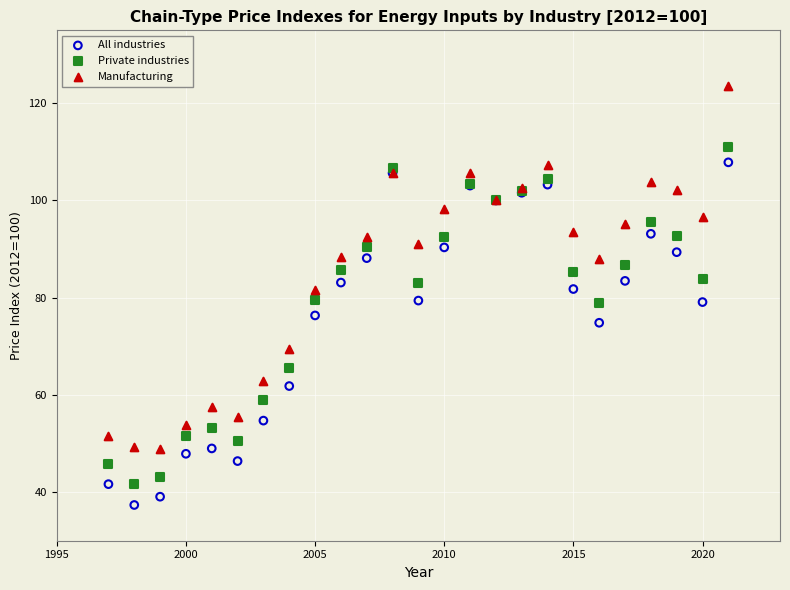

Which series contains the lowest Y value?

All industries